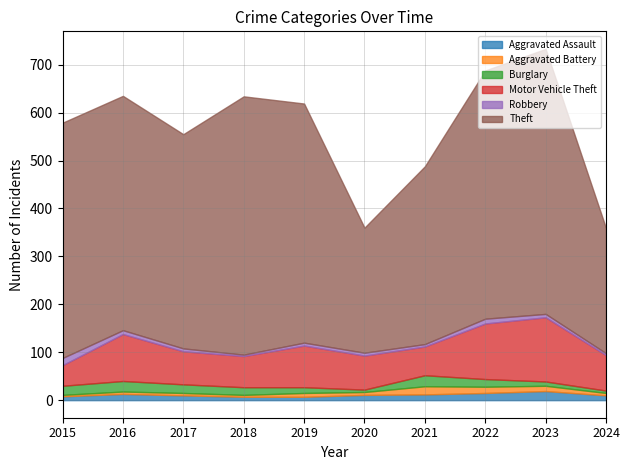

How many values in the Aggravated Battery series are below 6?

5